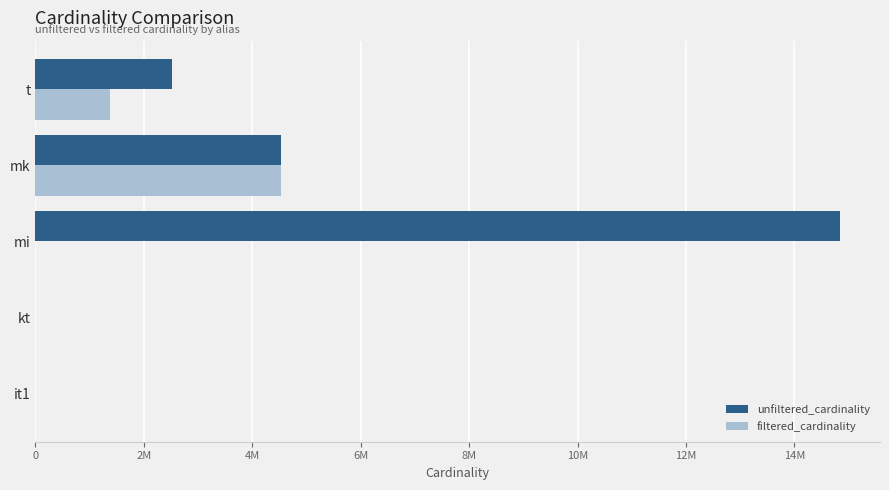

What are all the series names shown in the legend?

unfiltered_cardinality, filtered_cardinality